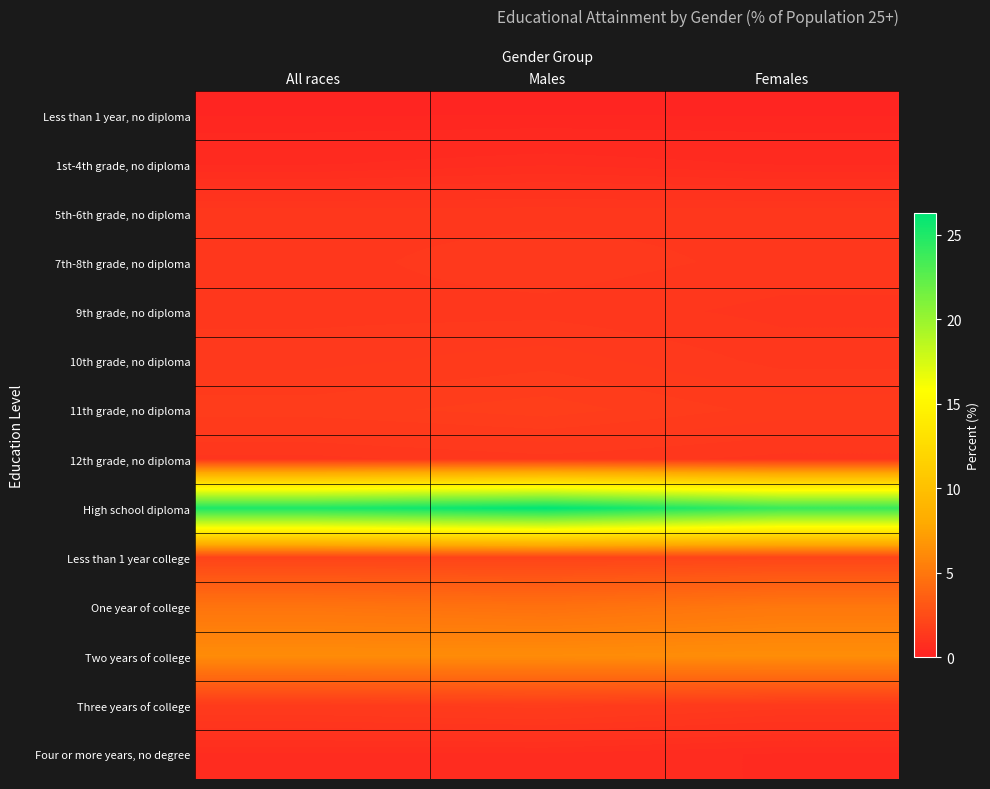

Which series changed the most between All races and Females?

High school diploma